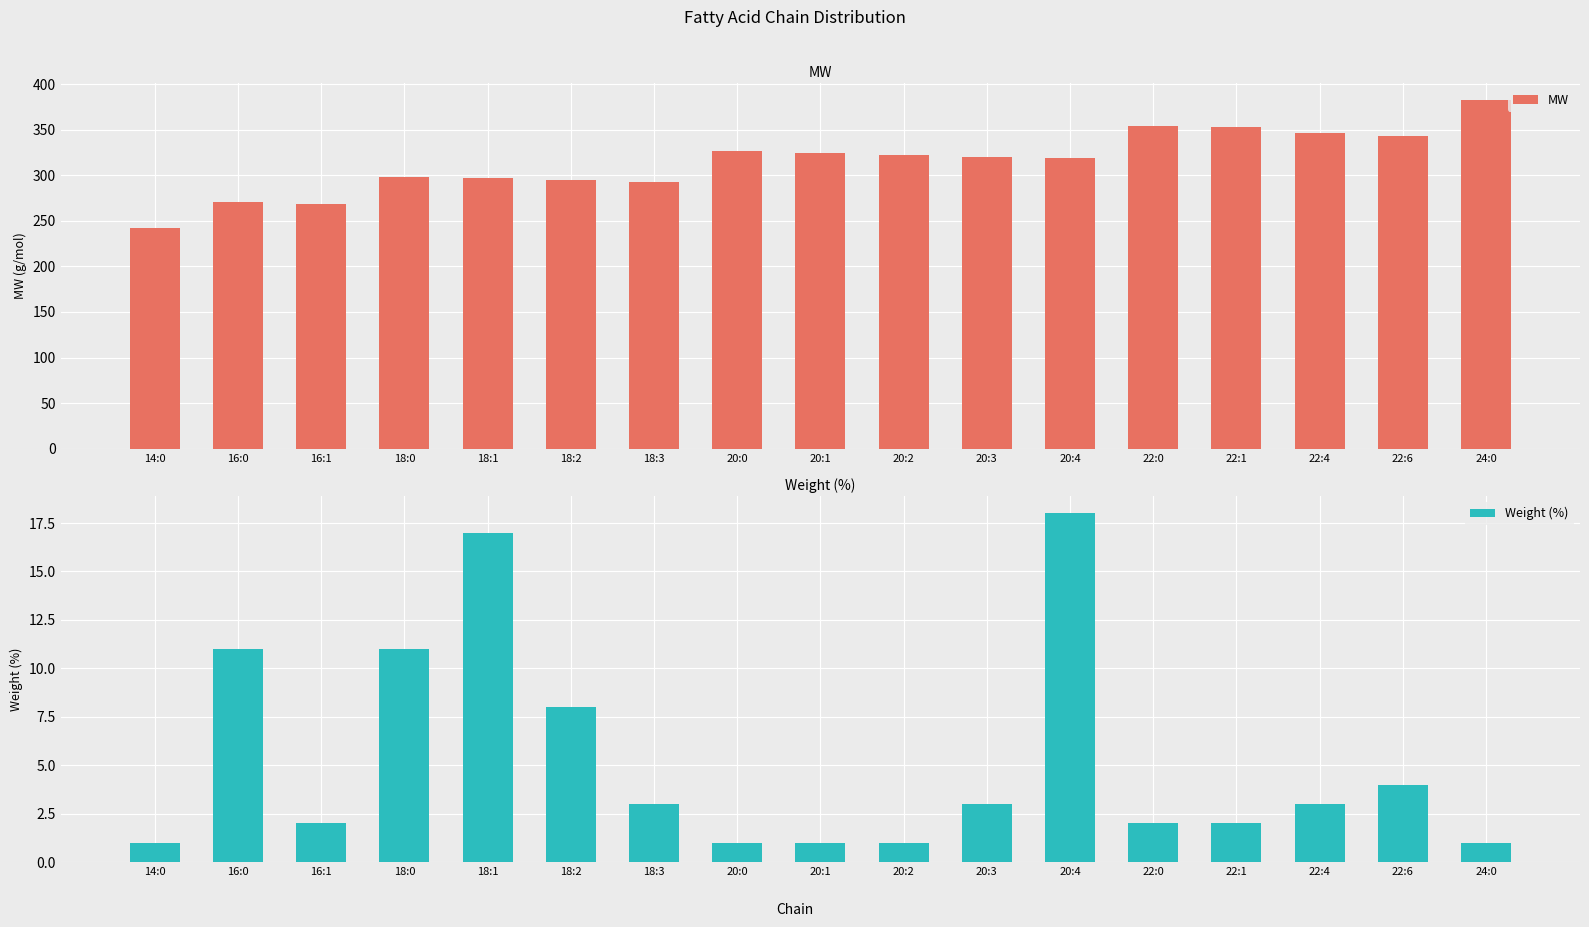

What is the difference between the highest and lowest values at 14:0?

241.4